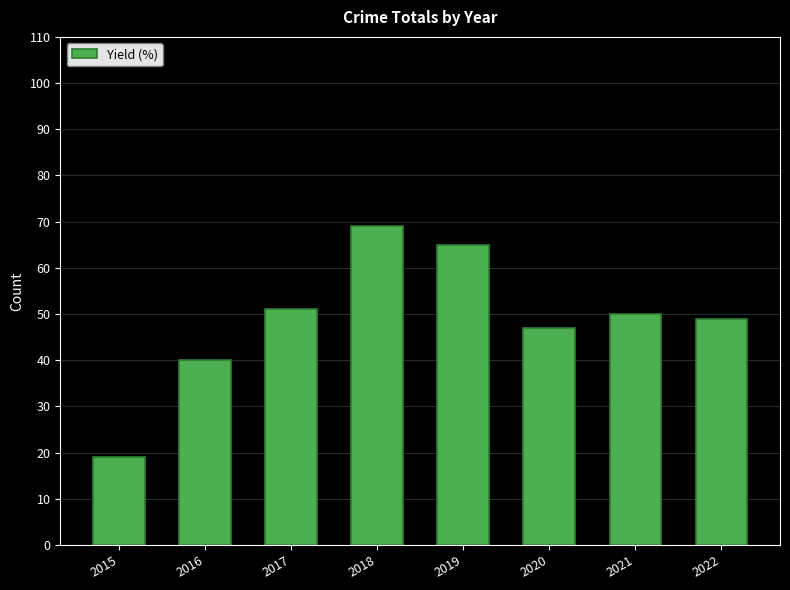

The chart shows a value of 47 at 2020. True or false?

True